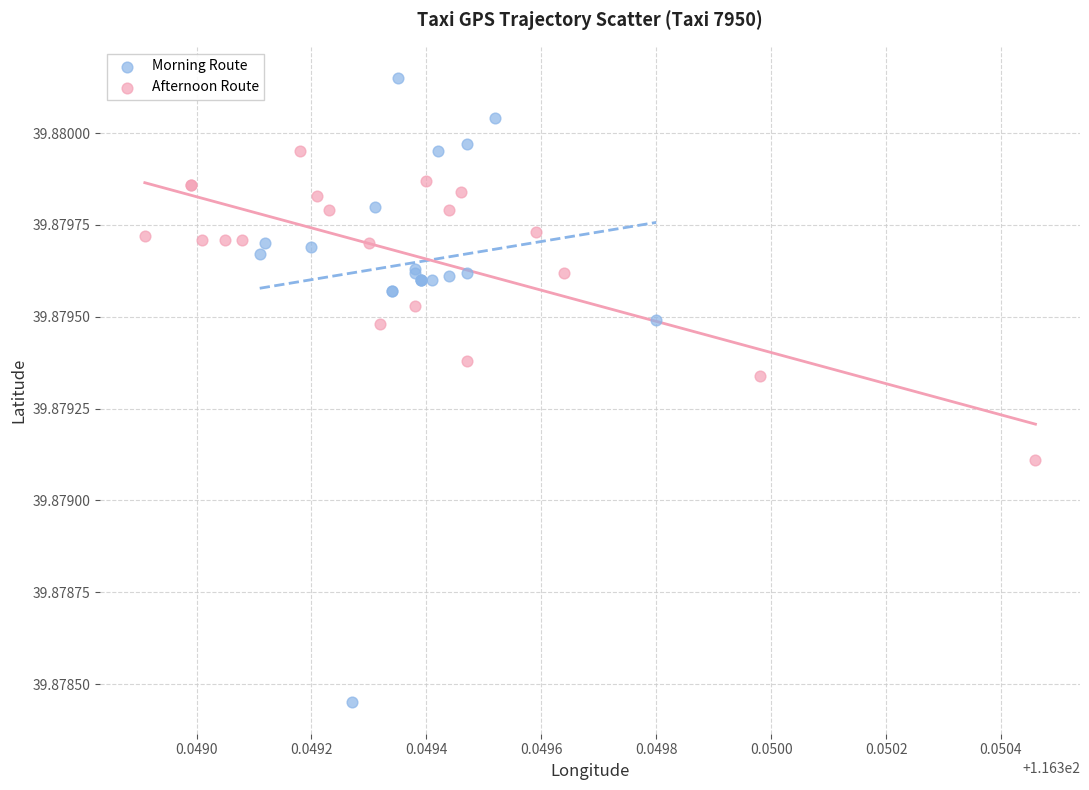

Which series reaches the minimum Y coordinate?

Morning Route